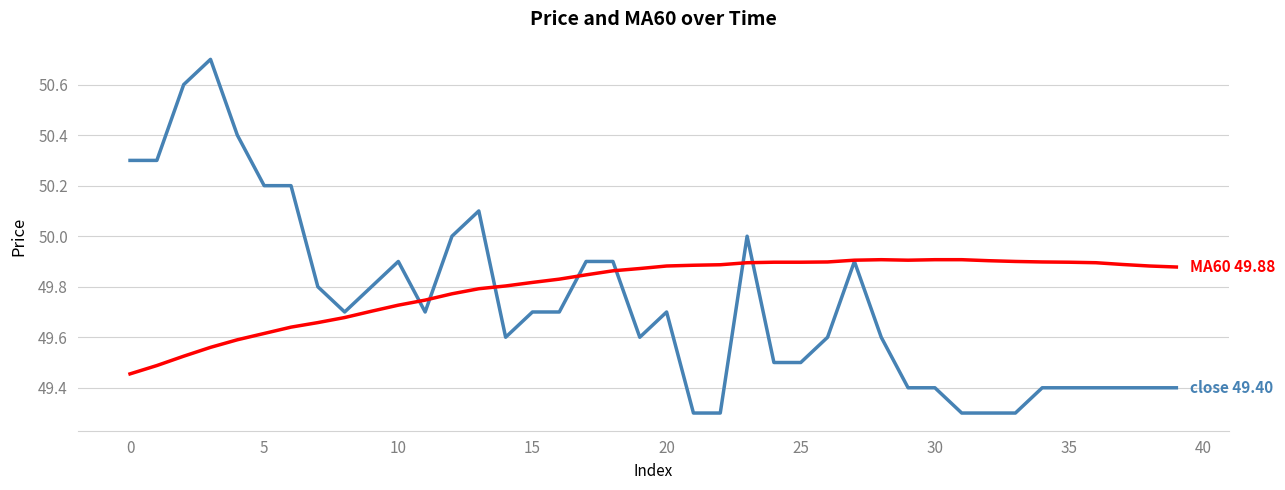

What is the minimum value shown in the chart?

49.3